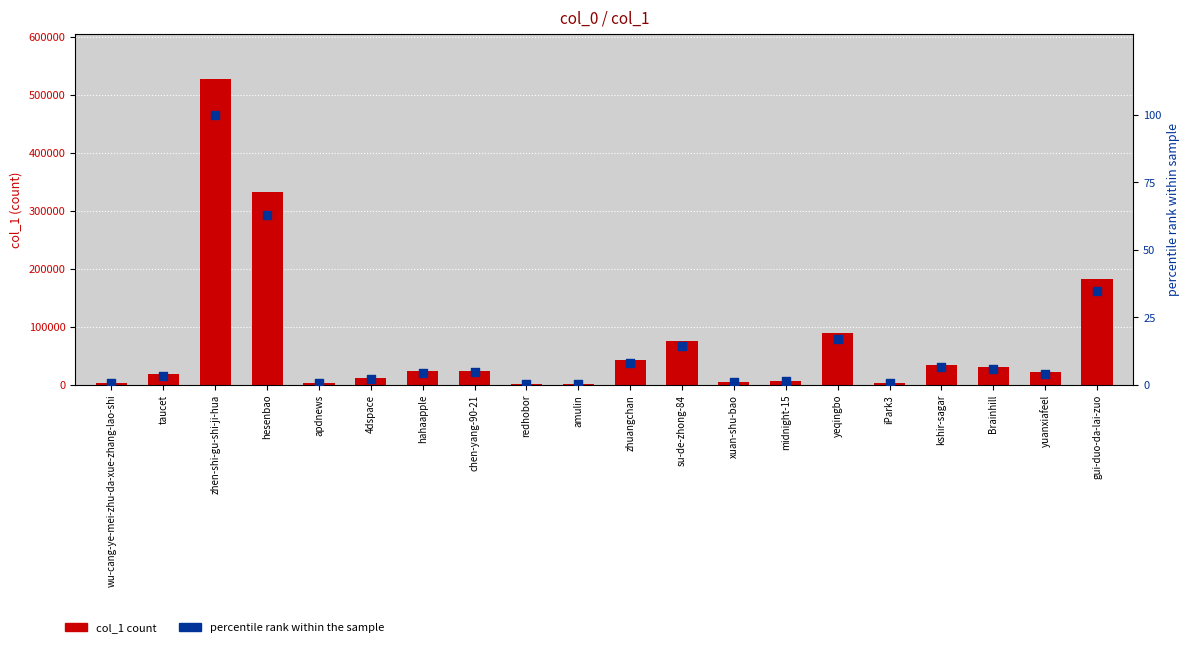

Which series contains the lowest Y value?

percentile rank within the sample